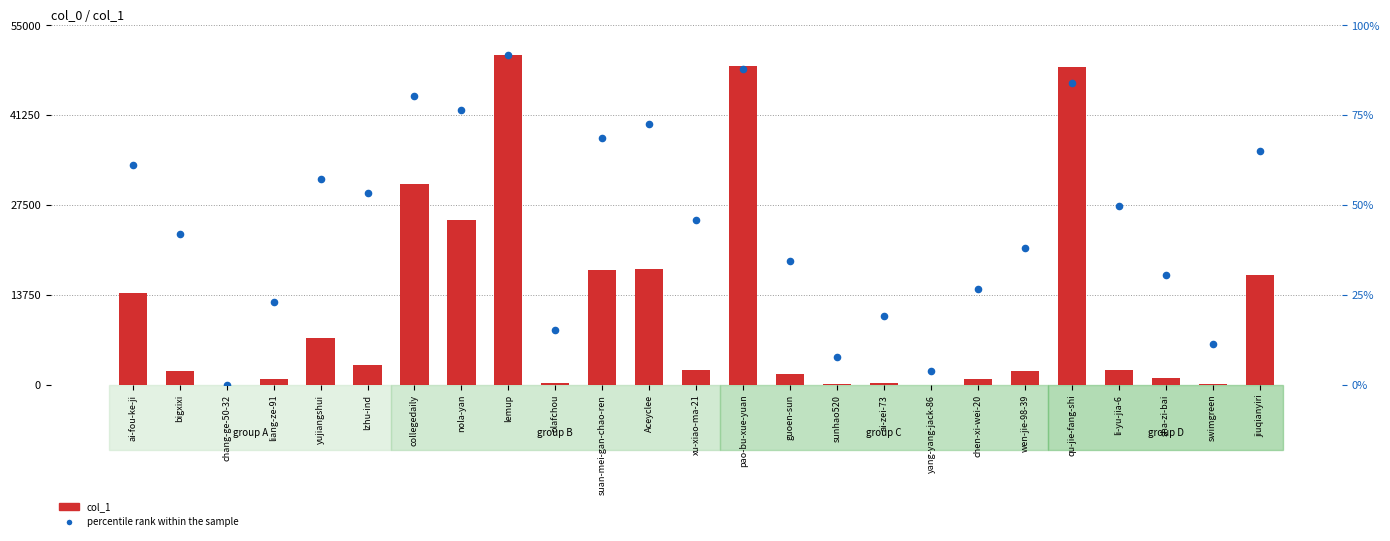

Which series has the largest total across all categories?

percentile rank within the sample